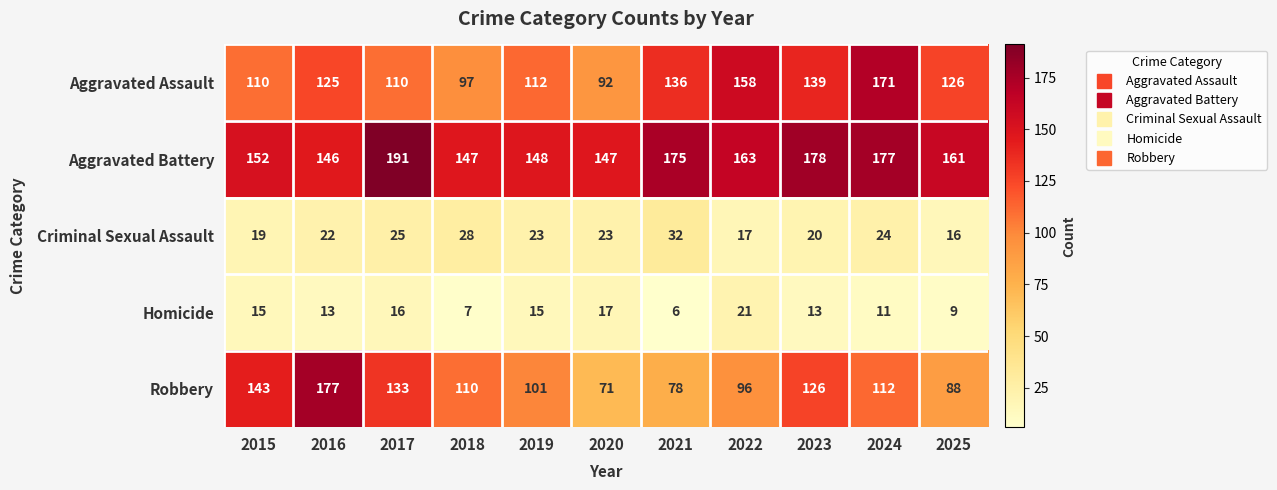

At which category is the sum across all series the highest?

2024